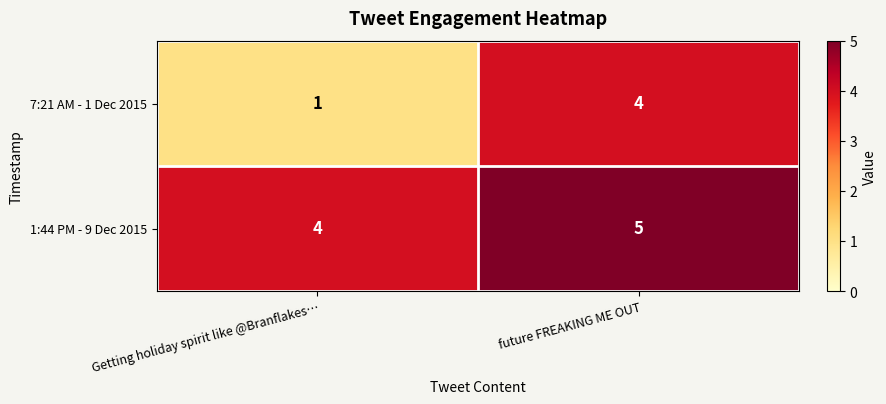

What is the sum of the 1:44 PM - 9 Dec 2015 values at Getting holiday spirit like @Branflakes… and future FREAKING ME OUT?

9